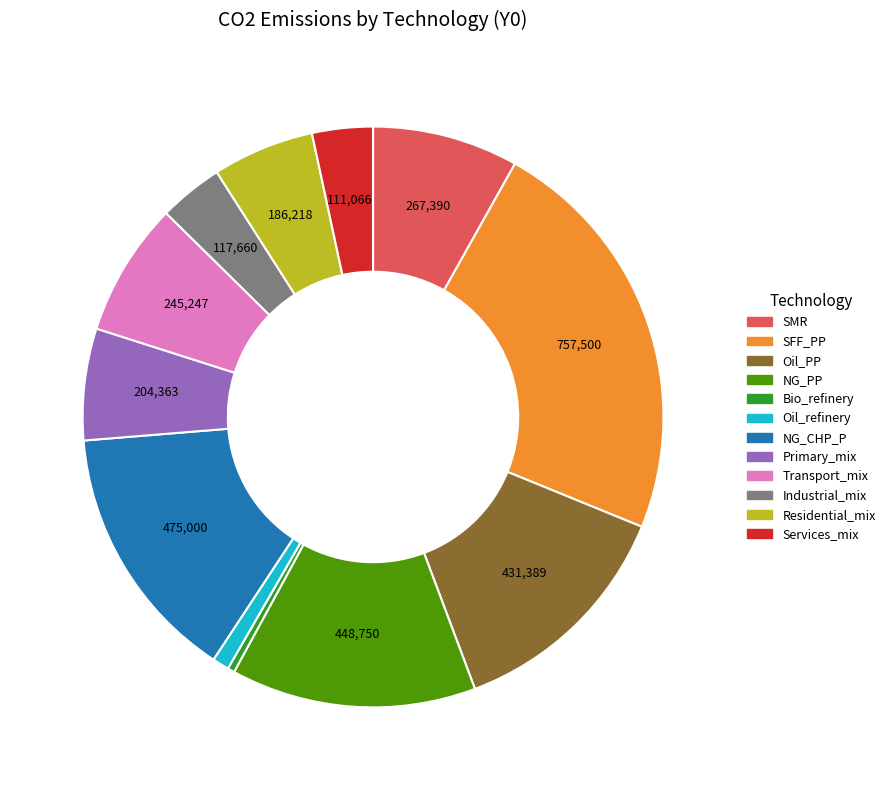

Does Services_mix represent more than half of the total?

No